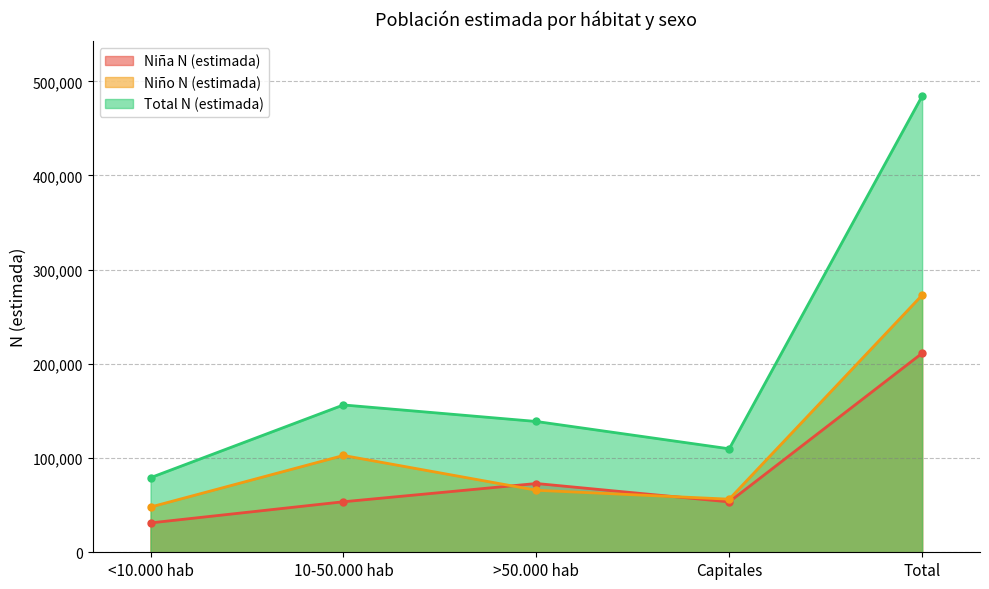

List the series in order of their overall mean, lowest first.

Niña N (estimada), Niño N (estimada), Total N (estimada)